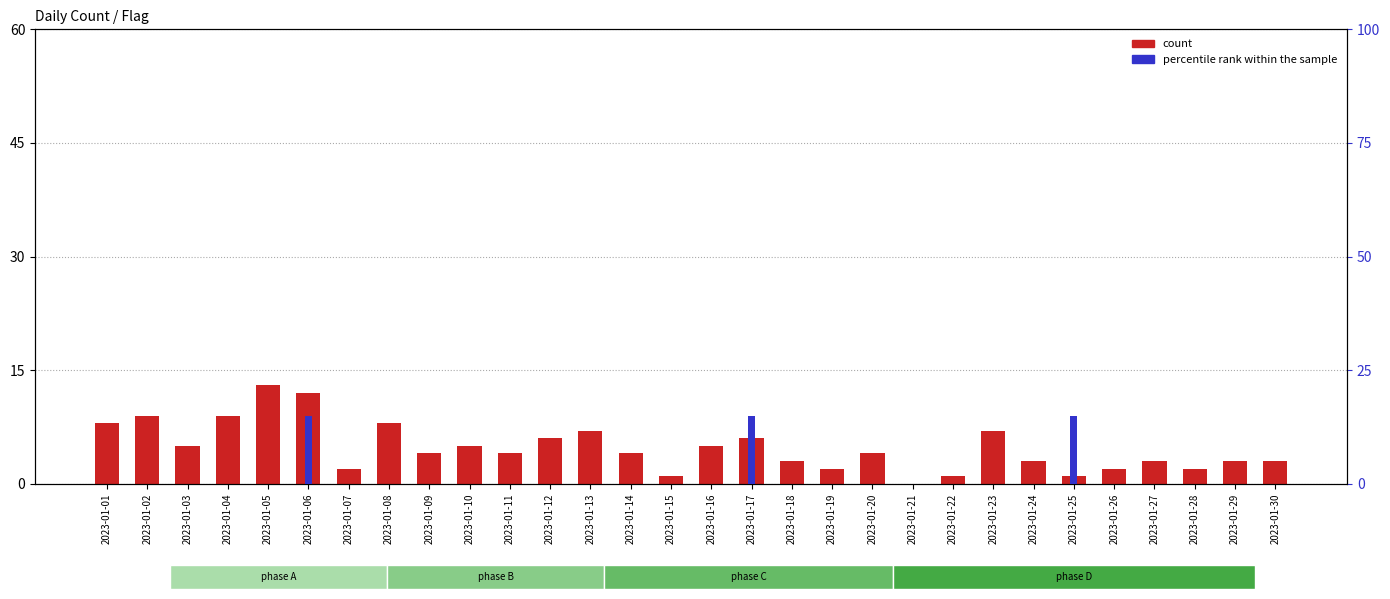

At how many categories does at least one series exceed 14?

3